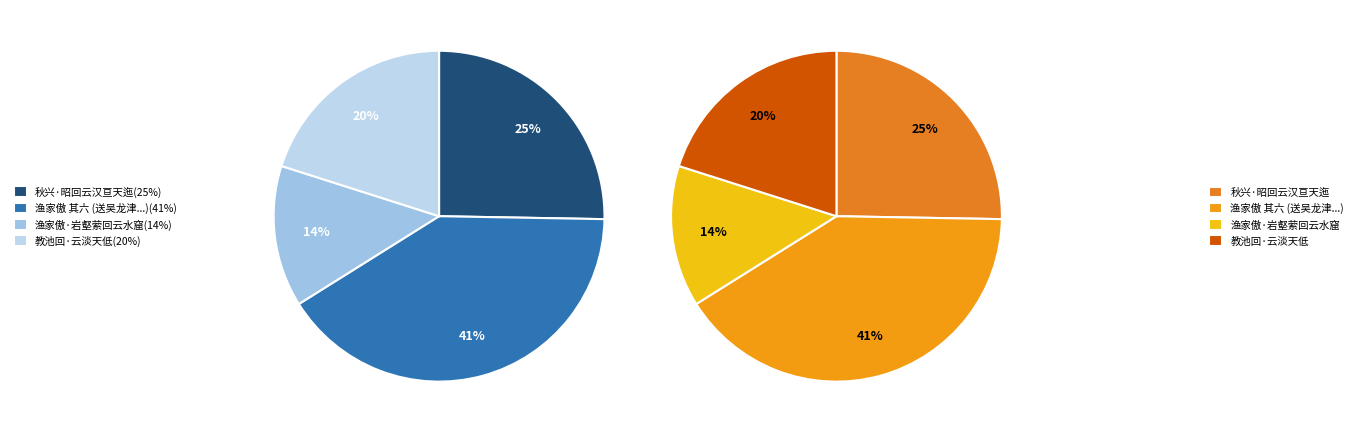

Which has a higher value, 教池回·云淡天低 or 秋兴·昭回云汉亘天迤?

秋兴·昭回云汉亘天迤